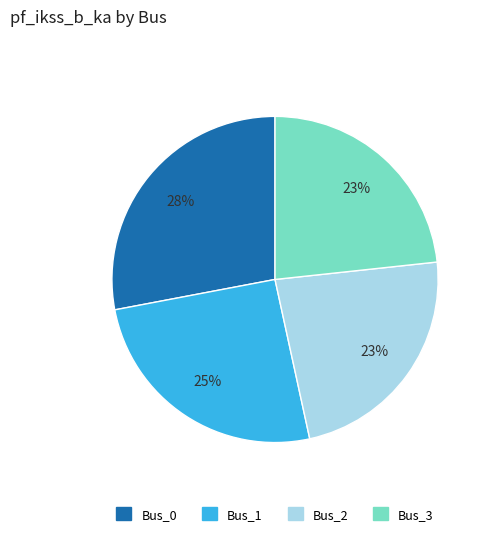

Does any single category account for the majority?

No